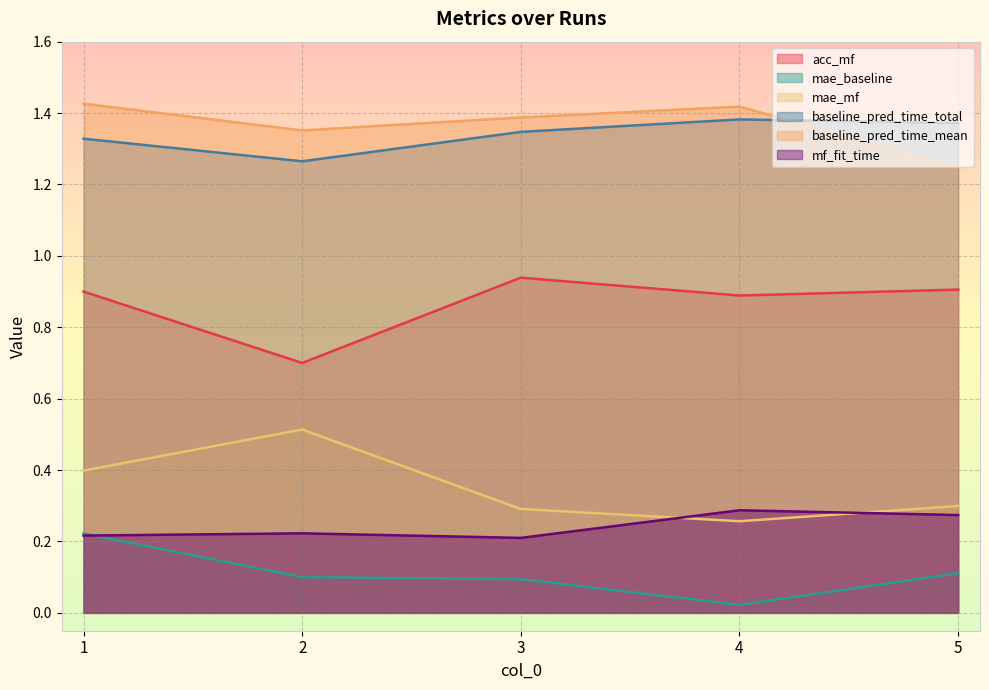

At which label is baseline_pred_time_total closest to 1?

2